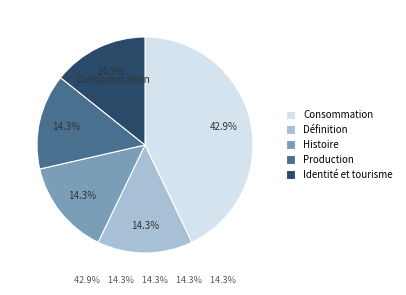

Between Identité et tourisme and Consommation, which is larger?

Consommation